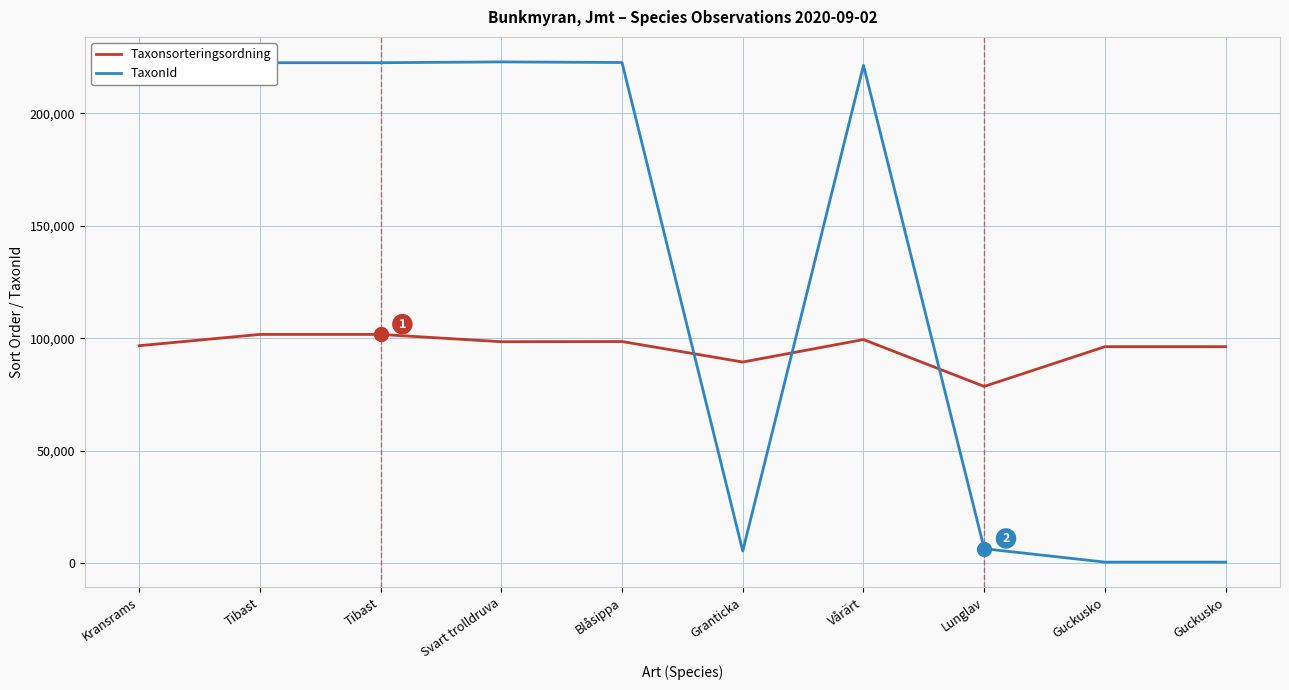

What is the difference between the maximum and second lowest values in the Taxonsorteringsordning series?

12270